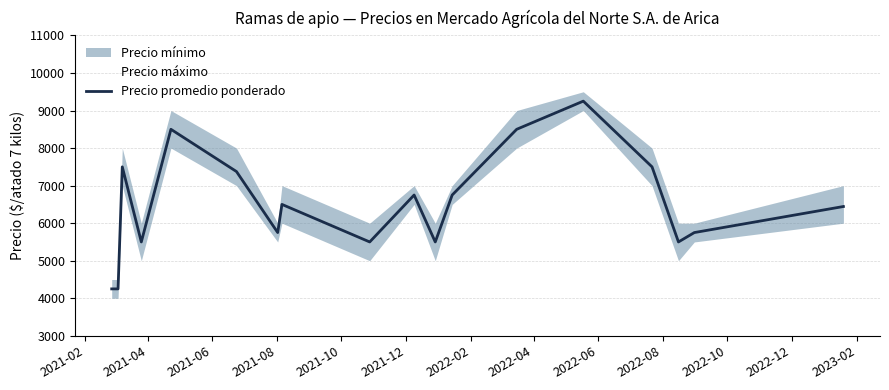

What is the highest value of the Precio promedio ponderado series?

9250